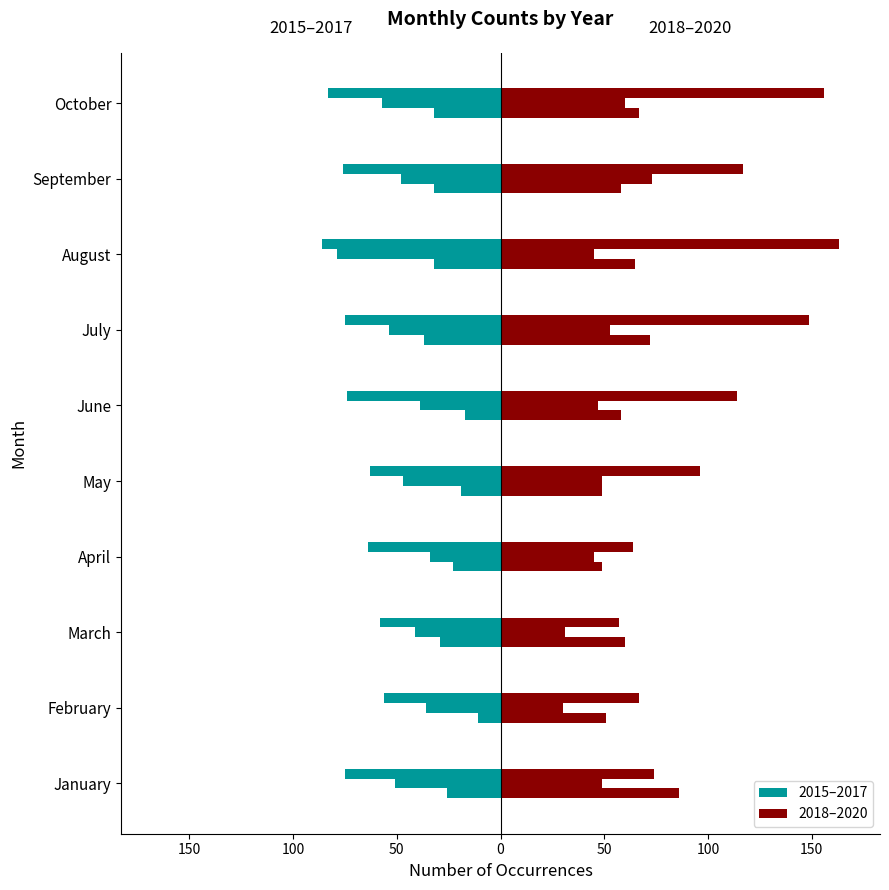

Which category has the lowest value in the 2020 series?

March